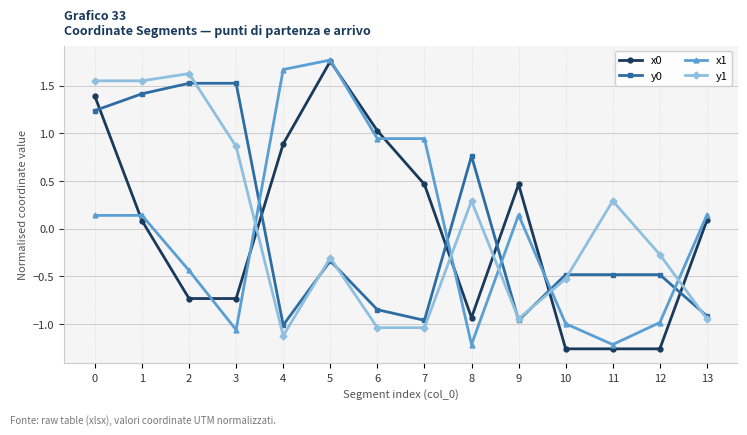

What is the value of the y1 point at the 12th from the left?

0.3